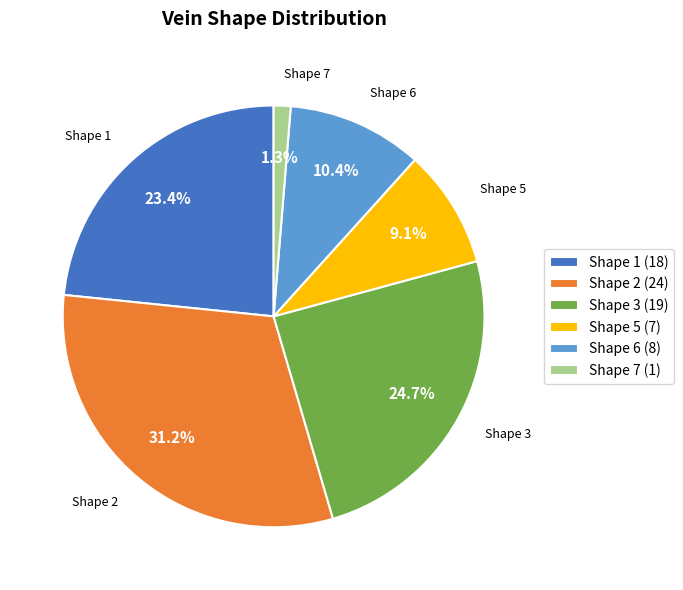

How much of the chart is everything except Shape 1 (18)?

76.6%